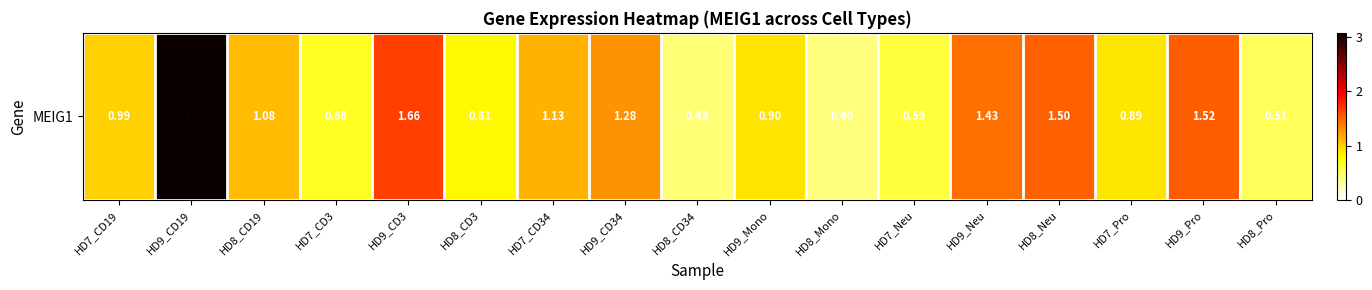

Count the number of data series in this chart.

1